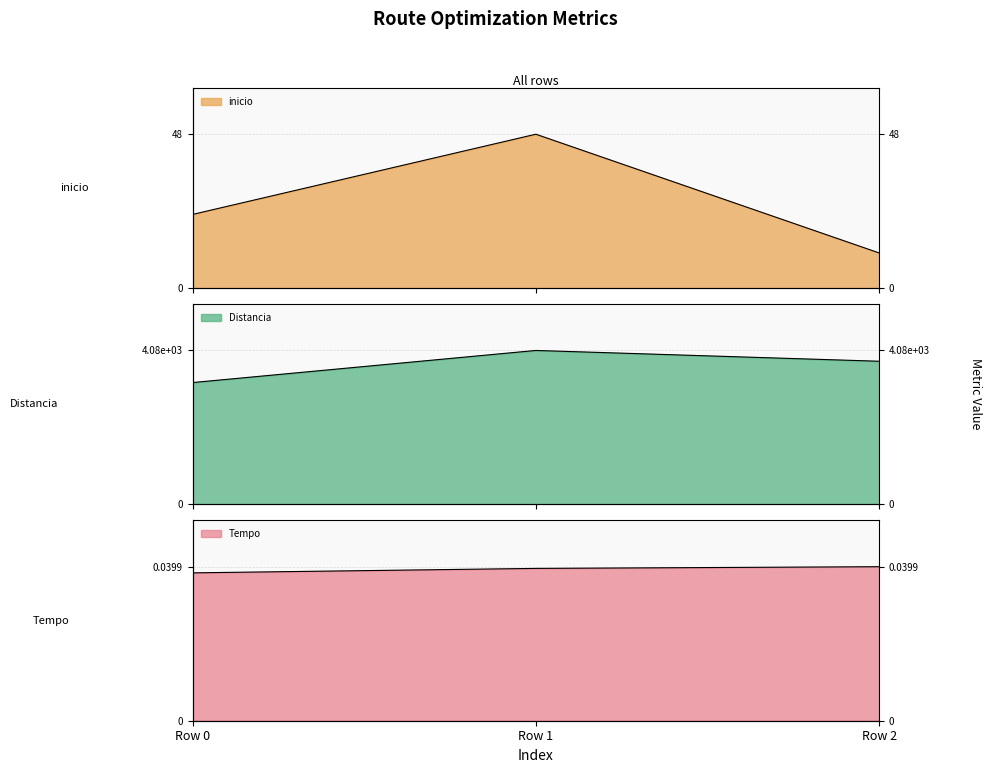

The value of Distancia at Row 2 is 4955.8. True or false?

False